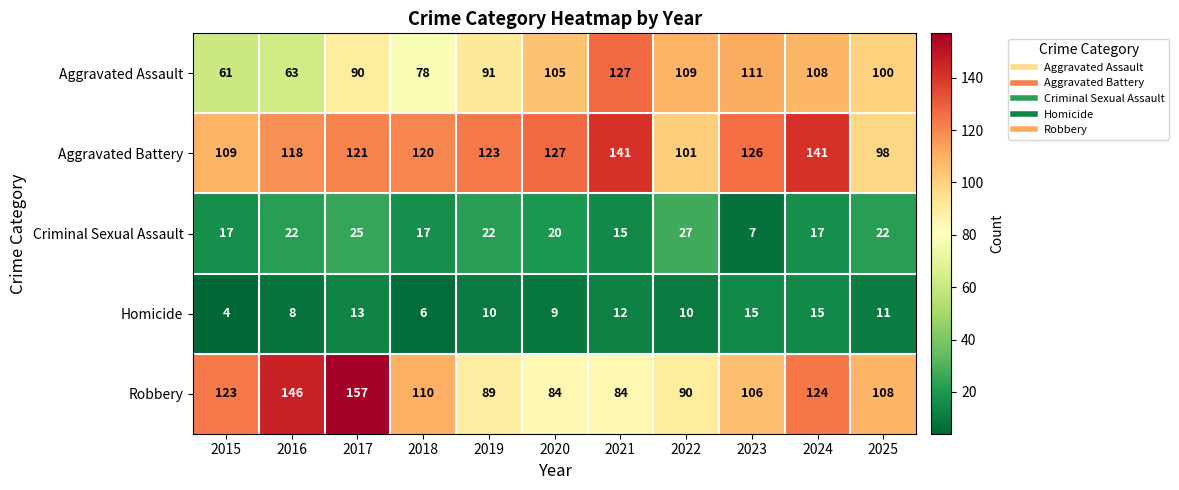

What is the spread (max minus min) of values at 2019?

113